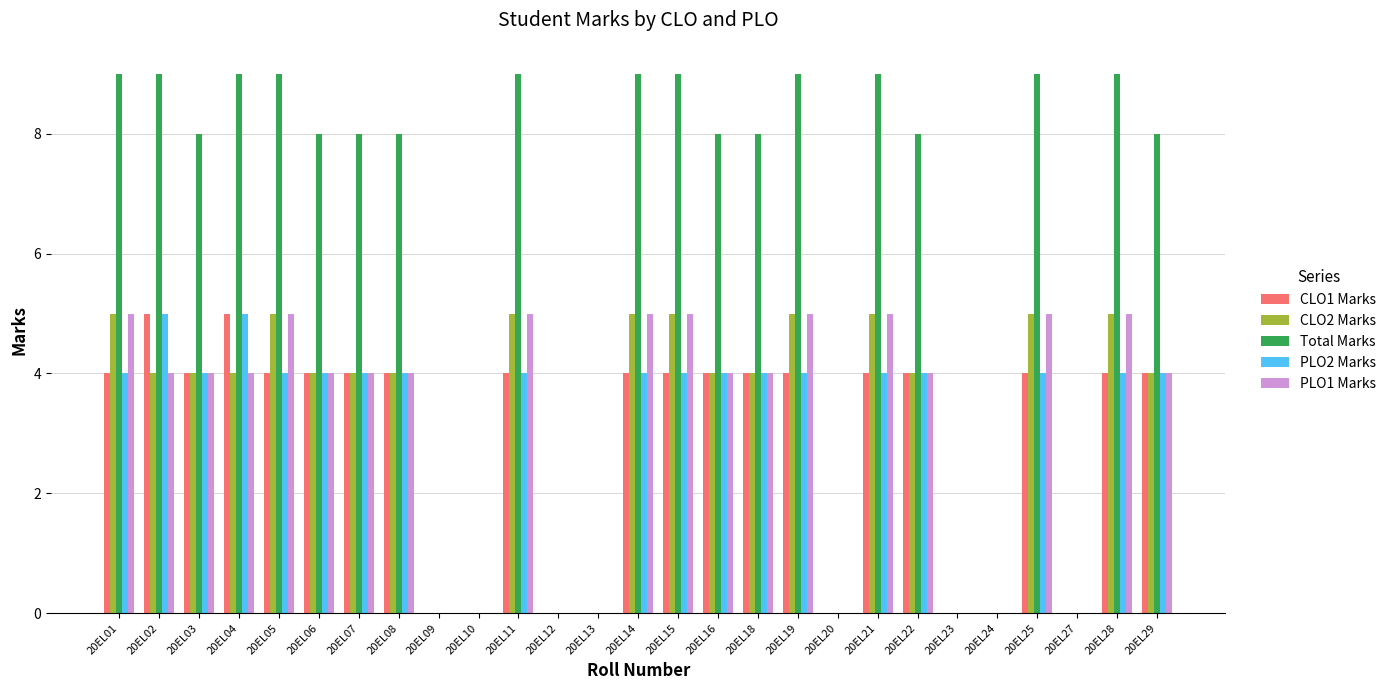

Reading left to right, extract all data points from this chart.

CLO1 Marks: 4	5	4	5	4	4	4	4	0	0	4	0	0	4	4	4	4	4	0	4	4	0	0	4	0	4	4
CLO2 Marks: 5	4	4	4	5	4	4	4	0	0	5	0	0	5	5	4	4	5	0	5	4	0	0	5	0	5	4
Total Marks: 9	9	8	9	9	8	8	8	0	0	9	0	0	9	9	8	8	9	0	9	8	0	0	9	0	9	8
PLO2 Marks: 4	5	4	5	4	4	4	4	0	0	4	0	0	4	4	4	4	4	0	4	4	0	0	4	0	4	4
PLO1 Marks: 5	4	4	4	5	4	4	4	0	0	5	0	0	5	5	4	4	5	0	5	4	0	0	5	0	5	4